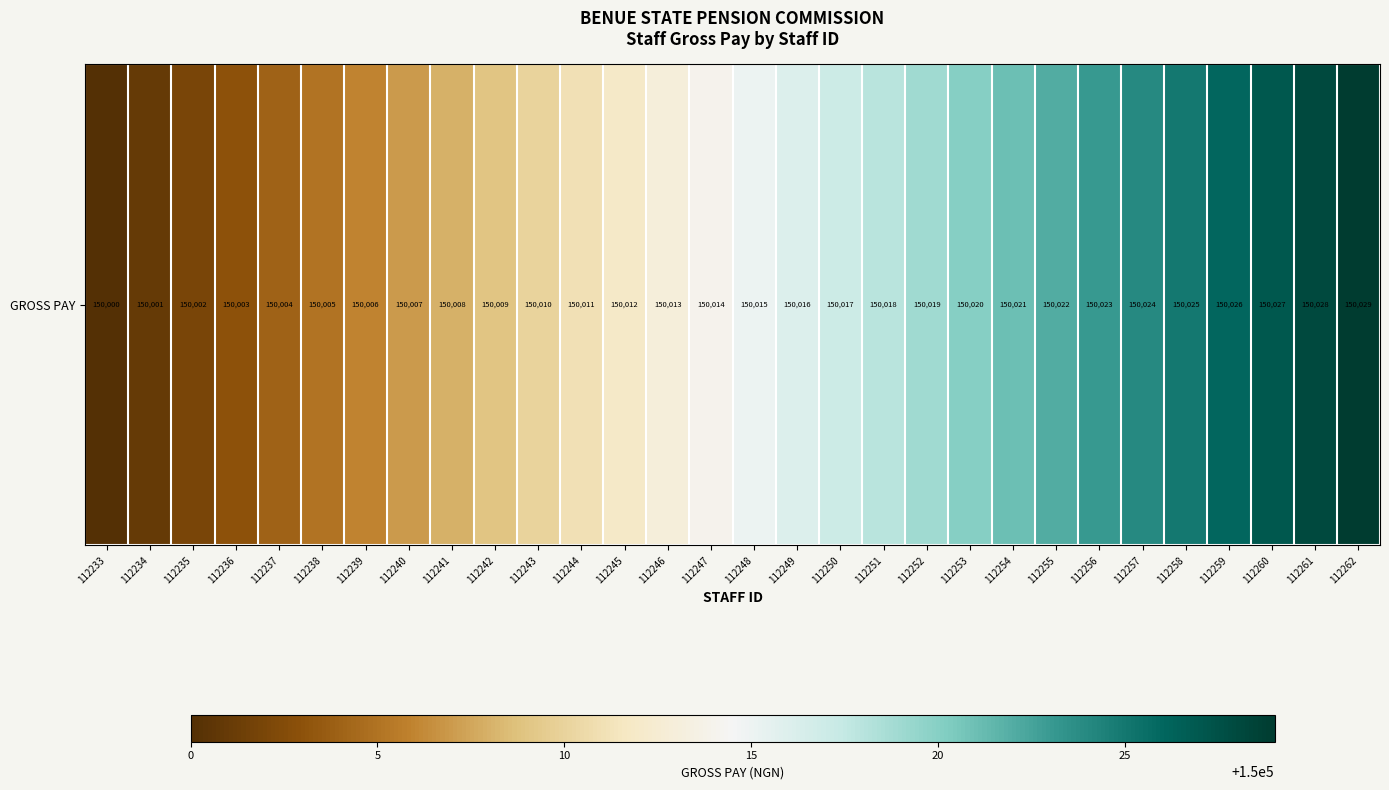

True or false: the data shows 233981 at 112235.

False